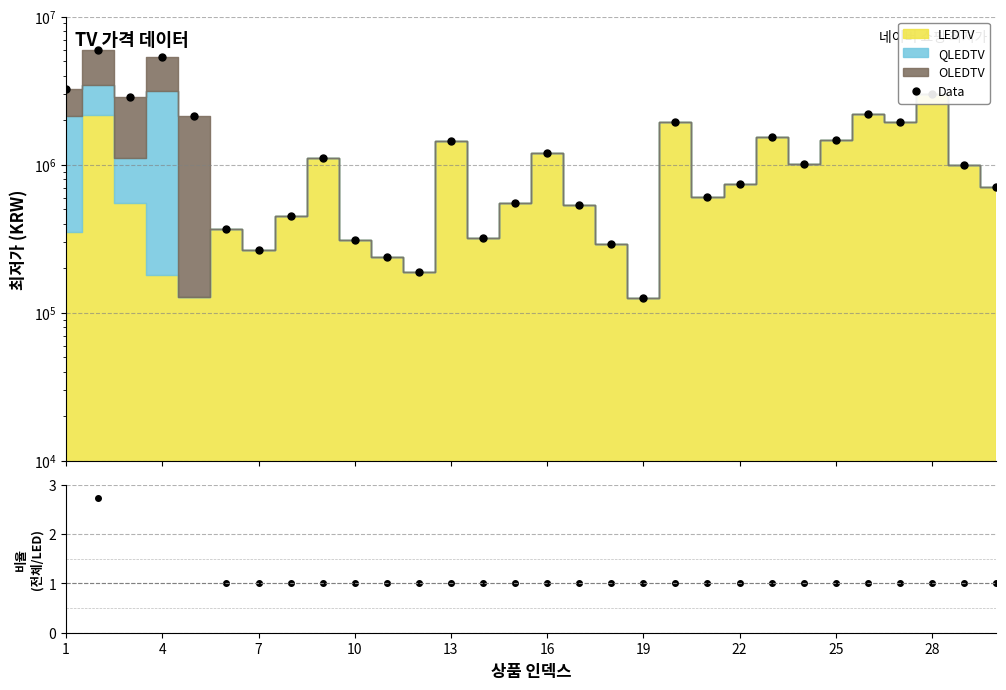

What is the difference between the second highest and minimum values in the Total/LEDTV series?

15.5